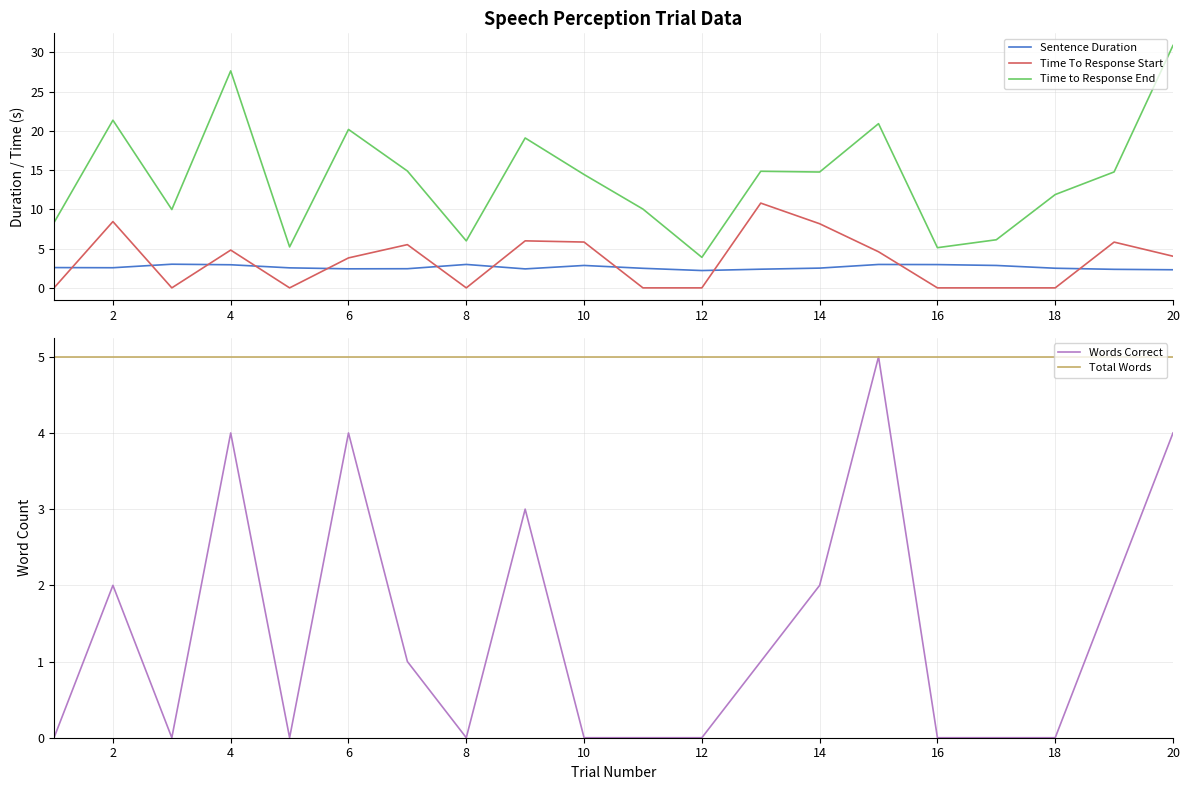

Reading left to right, list all the values displayed in this chart.

Sentence Duration: 2.6	2.6	3.0	2.9	2.6	2.4	2.4	3.0	2.4	2.9	2.5	2.2	2.4	2.5	3.0	3.0	2.9	2.5	2.4	2.3
Time To Response Start: 0.0	8.5	0.0	4.8	0.0	3.8	5.5	0.0	6.0	5.8	0.0	0.0	10.8	8.2	4.6	0.0	0.0	0.0	5.8	4.0
Time to Response End: 8.3	21.4	10.0	27.7	5.2	20.2	14.9	6.0	19.1	14.4	10.0	3.9	14.9	14.8	20.9	5.1	6.1	11.9	14.8	30.9
Words Correct: 0.0	2.0	0.0	4.0	0.0	4.0	1.0	0.0	3.0	0.0	0.0	0.0	1.0	2.0	5.0	0.0	0.0	0.0	2.0	4.0
Total Words: 5.0	5.0	5.0	5.0	5.0	5.0	5.0	5.0	5.0	5.0	5.0	5.0	5.0	5.0	5.0	5.0	5.0	5.0	5.0	5.0